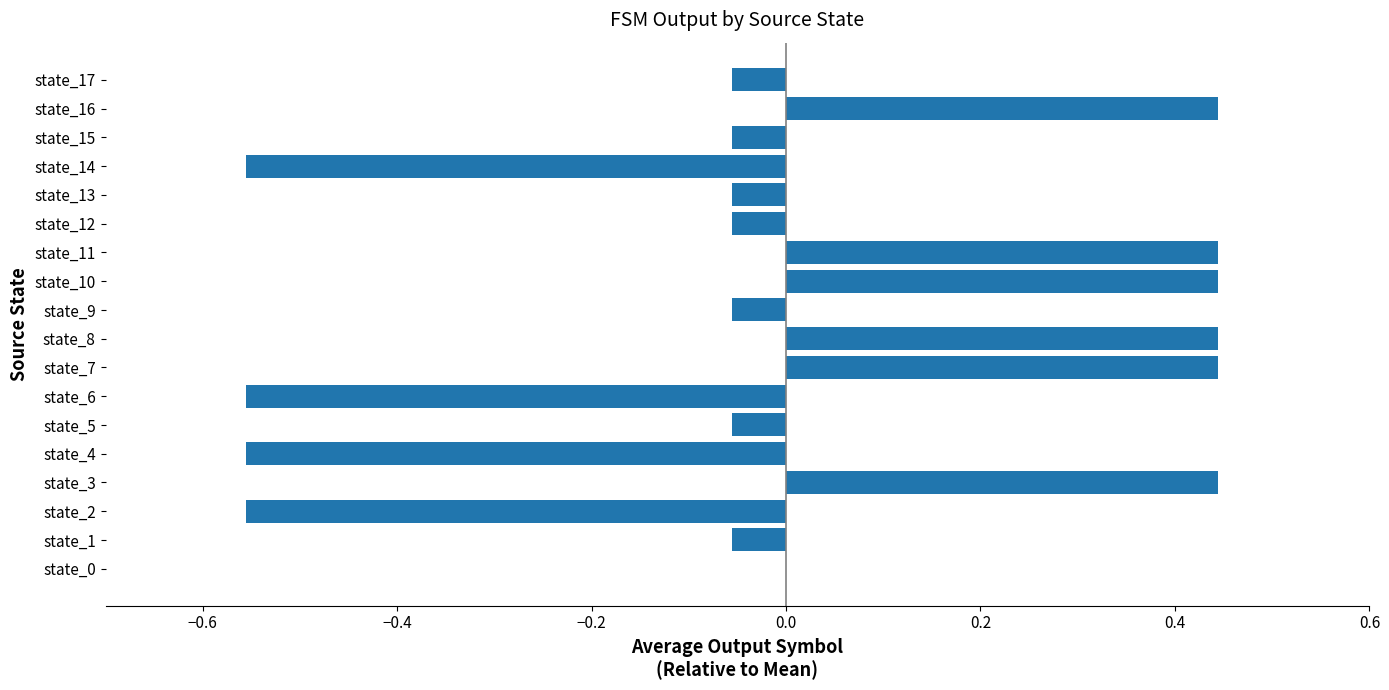

What is the change in value from state_3 to state_12?

-0.5